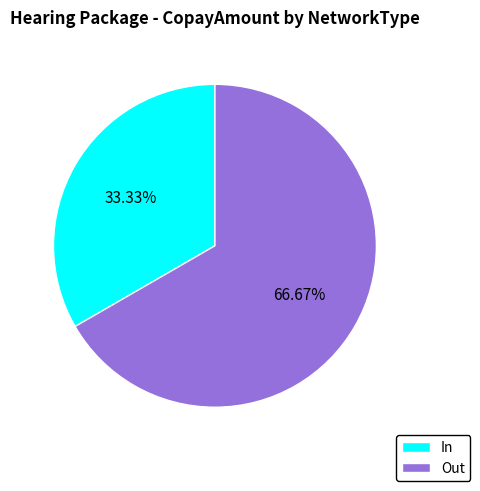

Which slice is the smallest?

In